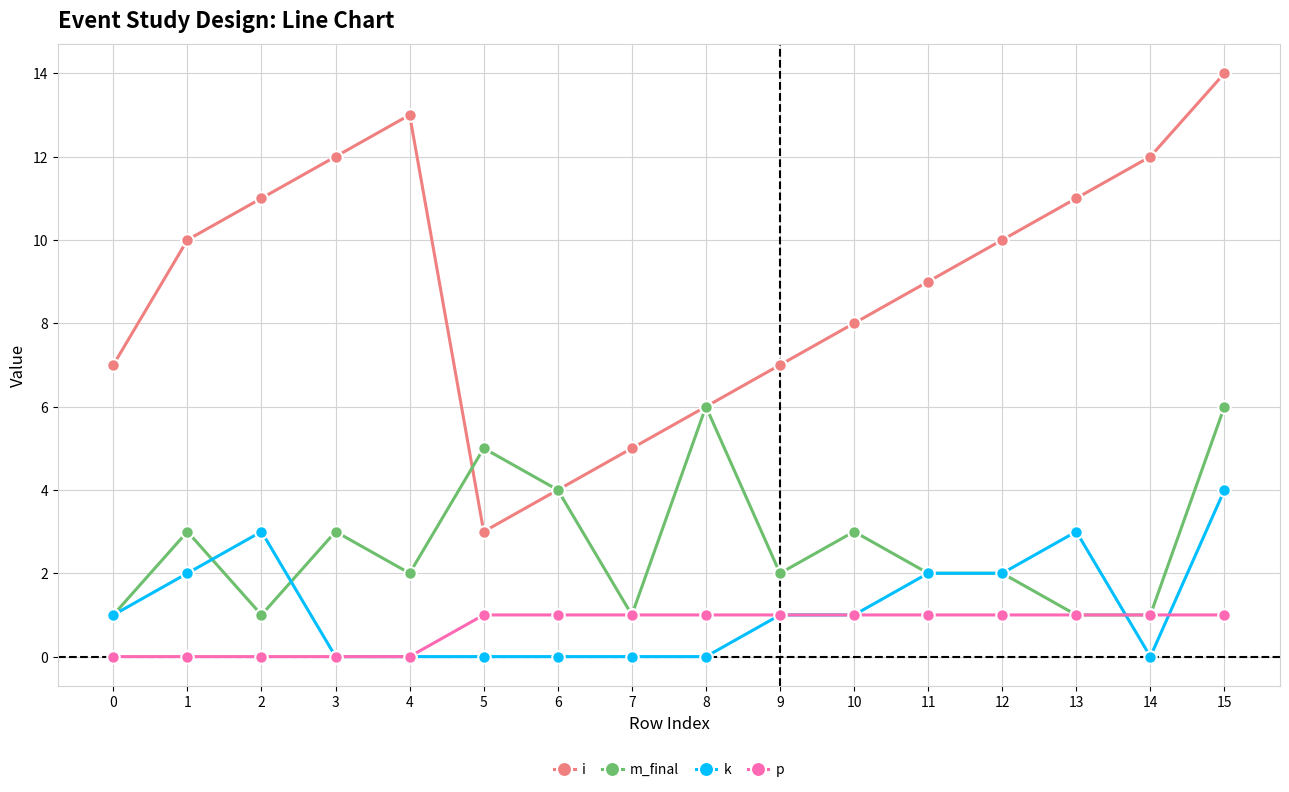

Which series has the widest spread of values?

i